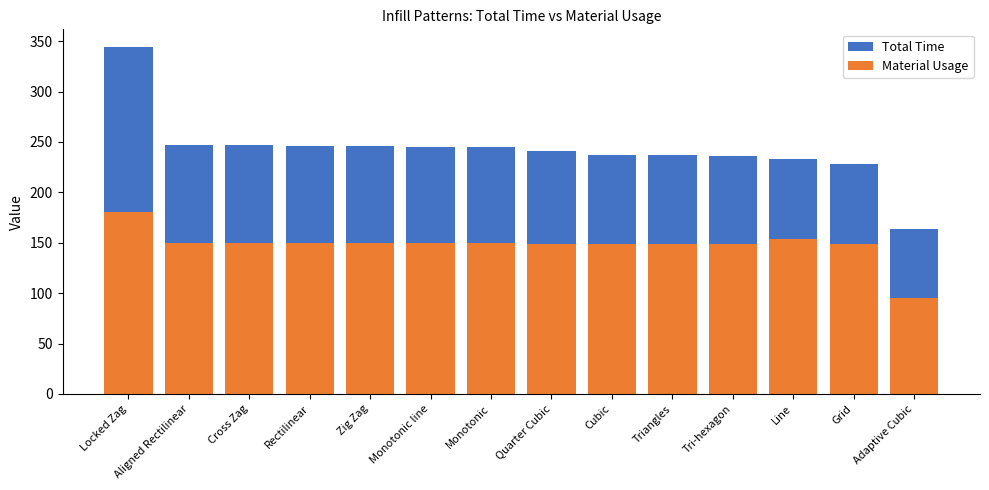

Is it true that Material Usage equals 50.9 at Line?

False